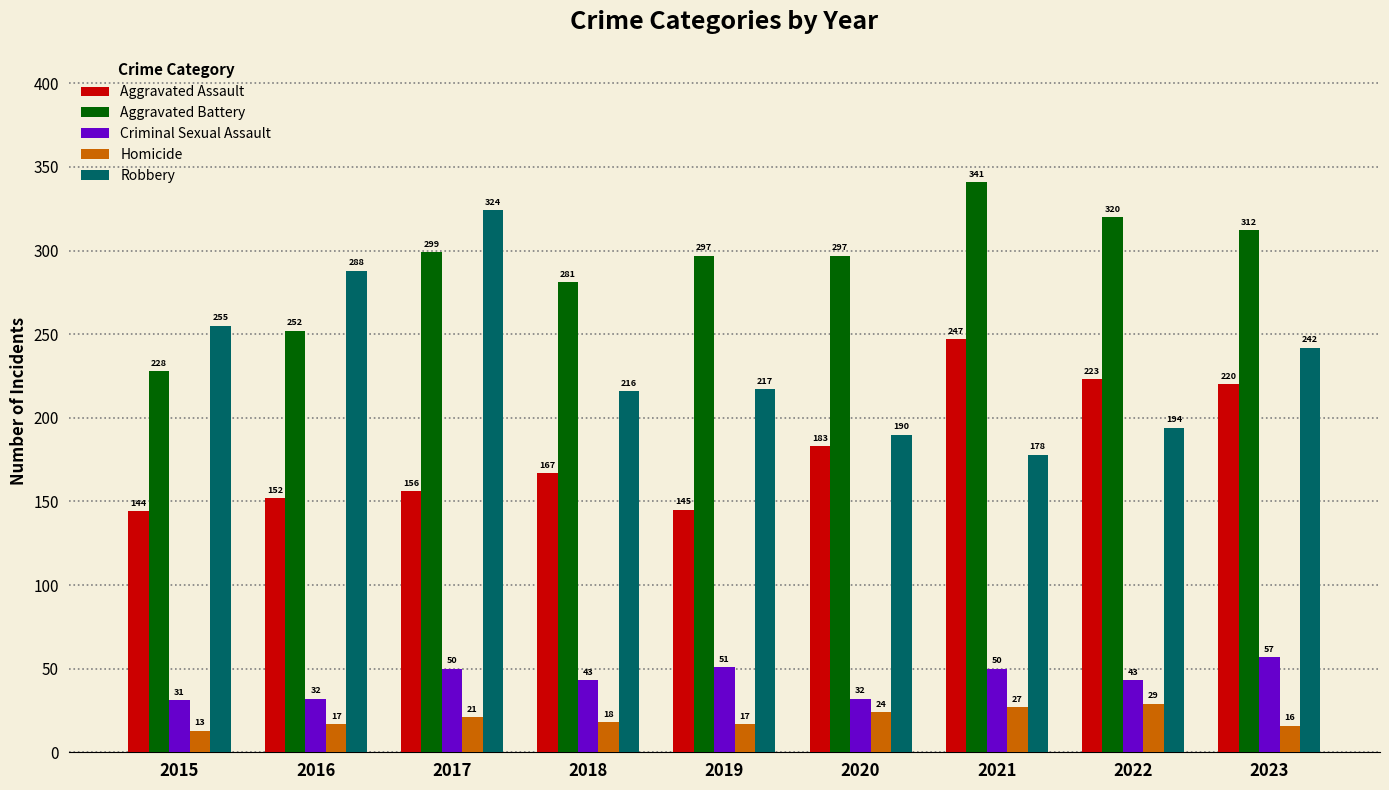

List the series in order of their peak value, lowest first.

Homicide, Criminal Sexual Assault, Aggravated Assault, Robbery, Aggravated Battery